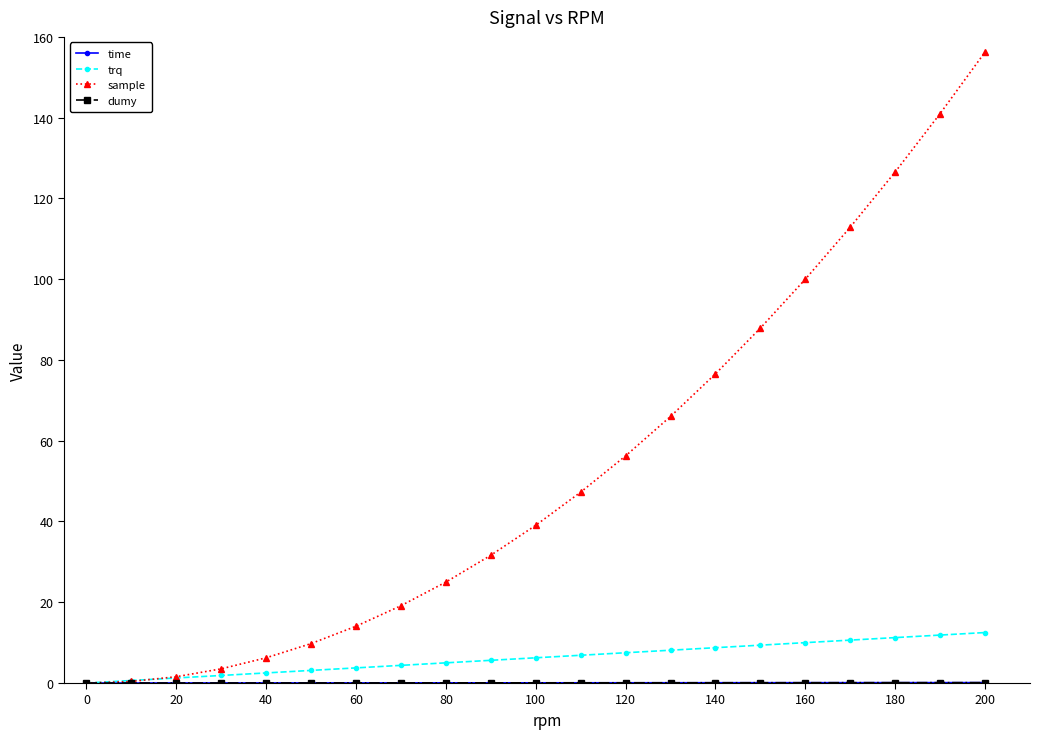

Which series has the largest total across all categories?

sample